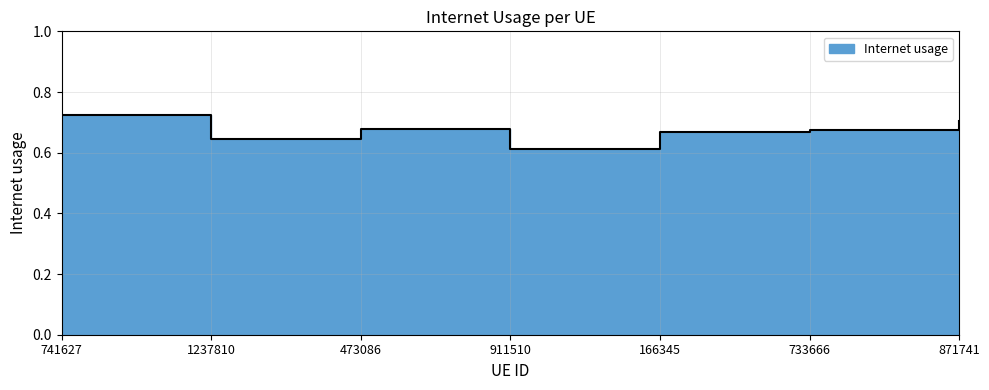

What is the value of the 3rd point from the left?

0.7